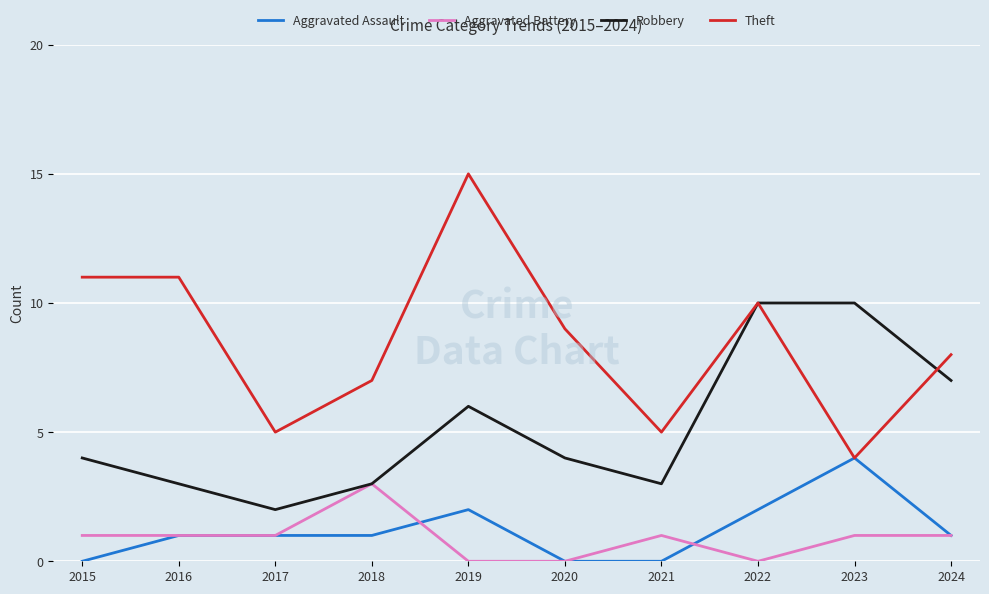

True or false: Robbery and Aggravated Assault intersect in this chart.

False